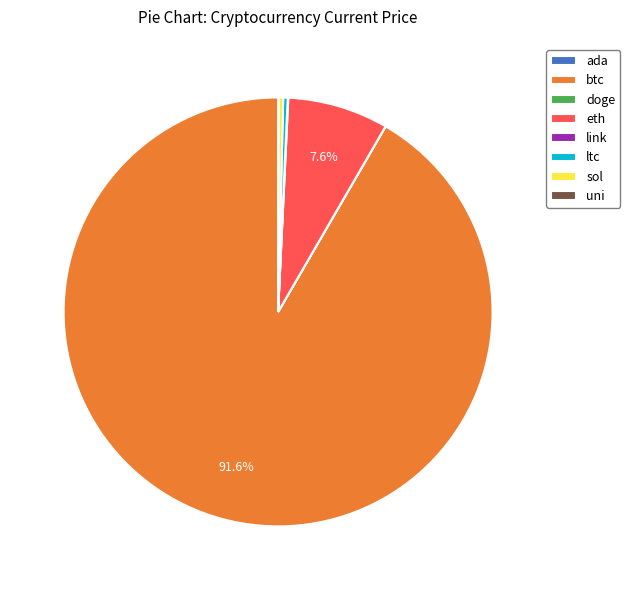

Combined, do eth and ltc account for over 50%?

No